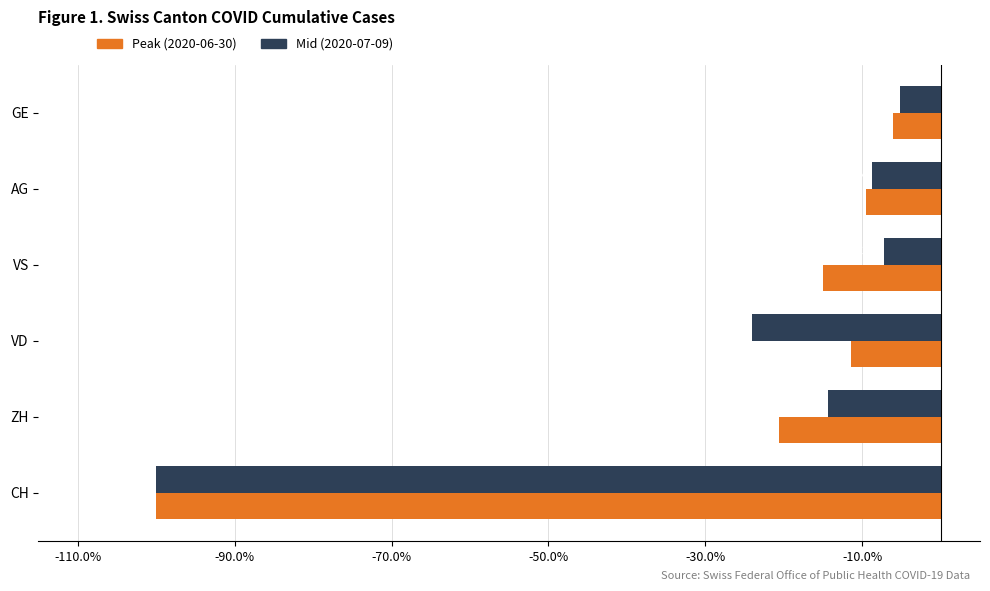

Is the value of Peak (2020-06-30) at VS greater than the value of Mid (2020-07-09) at CH?

Yes